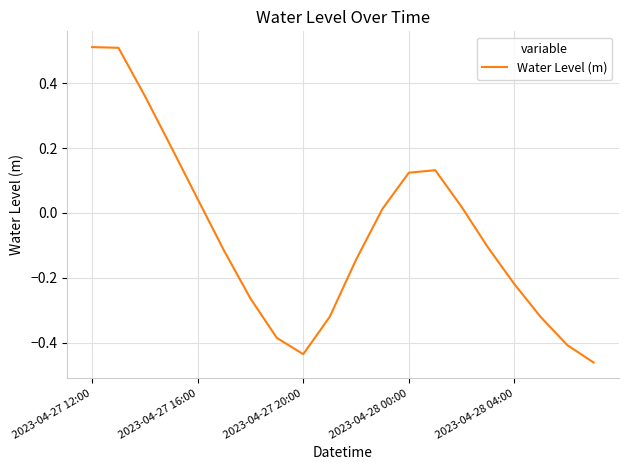

What is the difference between the maximum and minimum values?

1.0